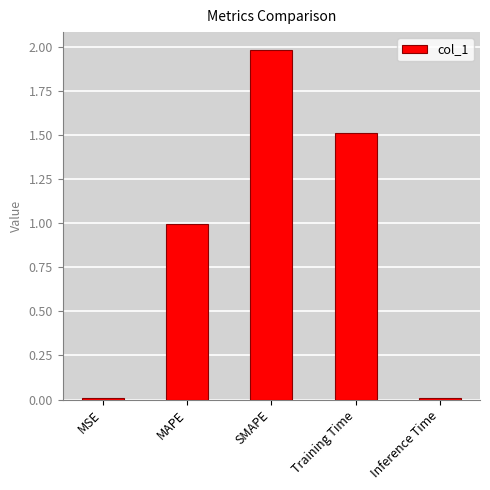

Which category has the highest value across all series?

SMAPE